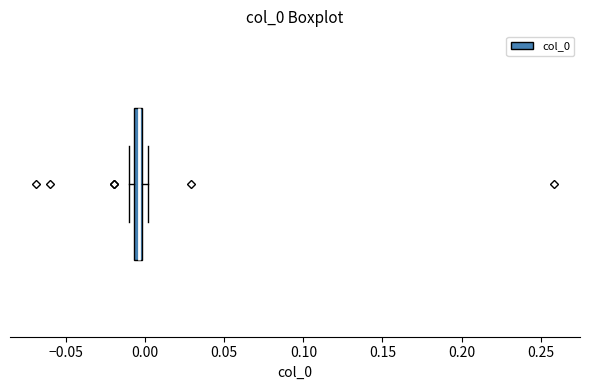

Where is the left edge of the box on the x-axis? The values are not printed on the chart, so give them approximately, as read against the axis.

-0.005